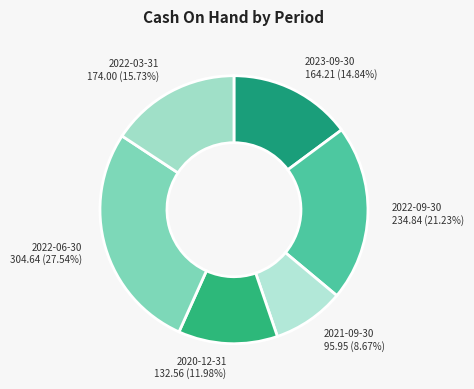

Approximately how many times larger is the value at 2022-06-30 compared to 2022-03-31?

1.8